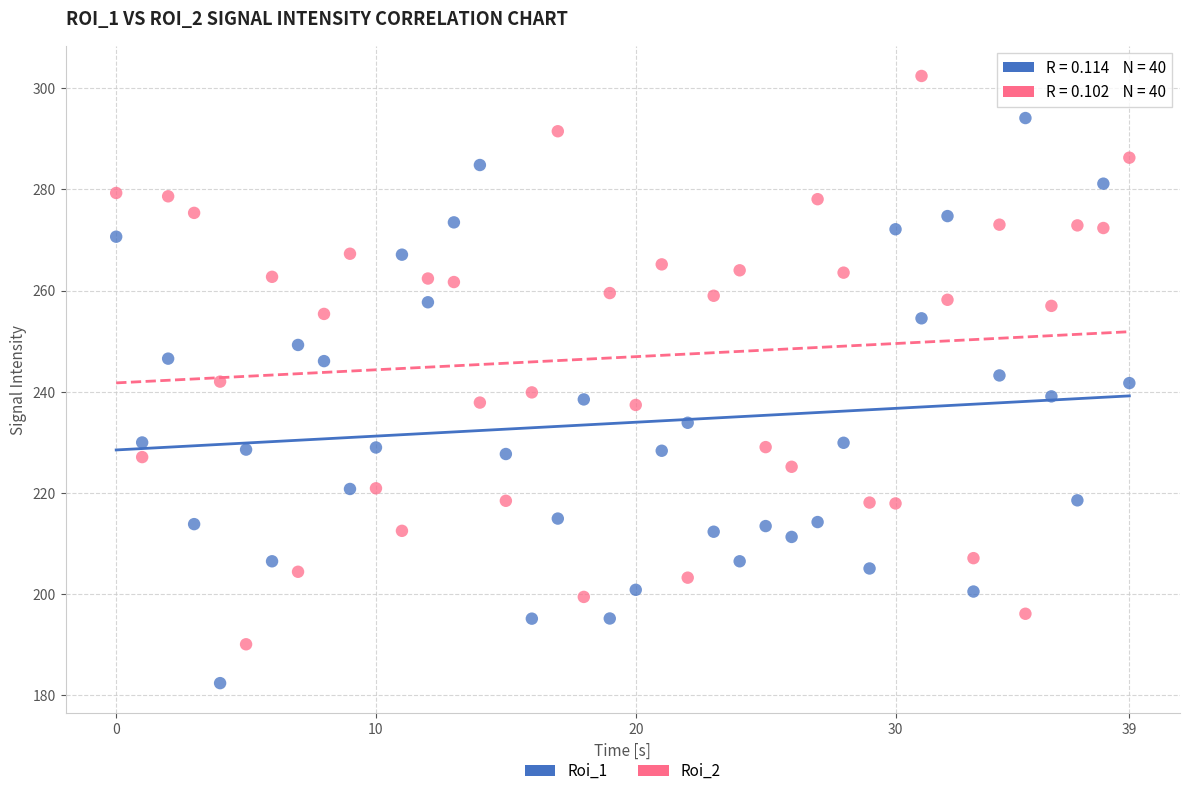

Which series reaches the maximum Y coordinate?

Roi_2